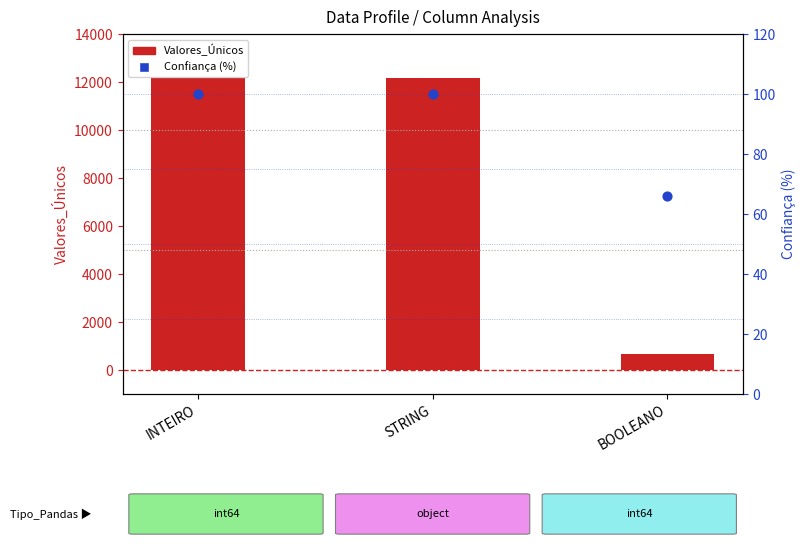

At which category is the sum across all series the highest?

INTEIRO